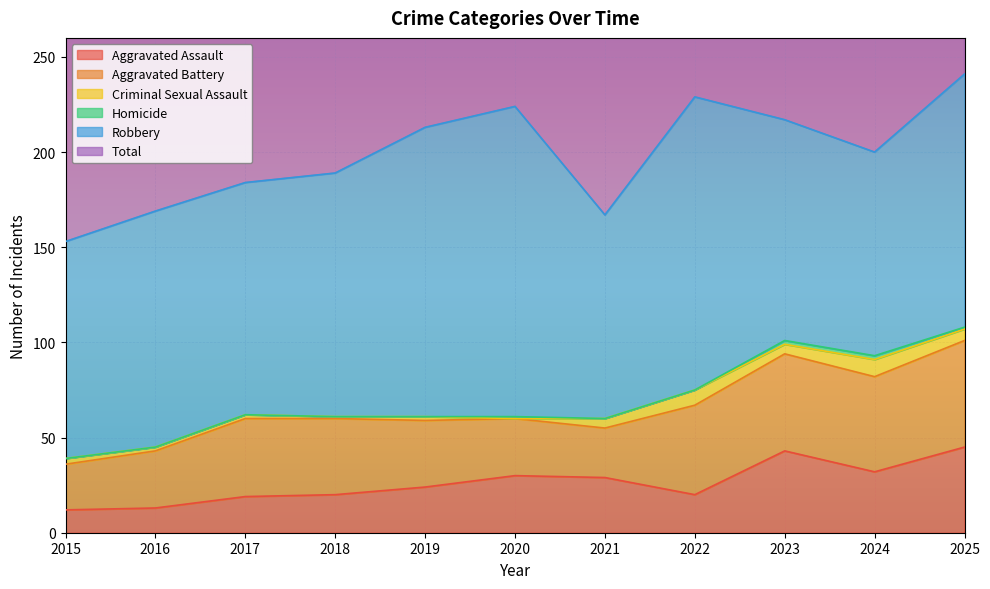

Which series has the largest total across all categories?

Total